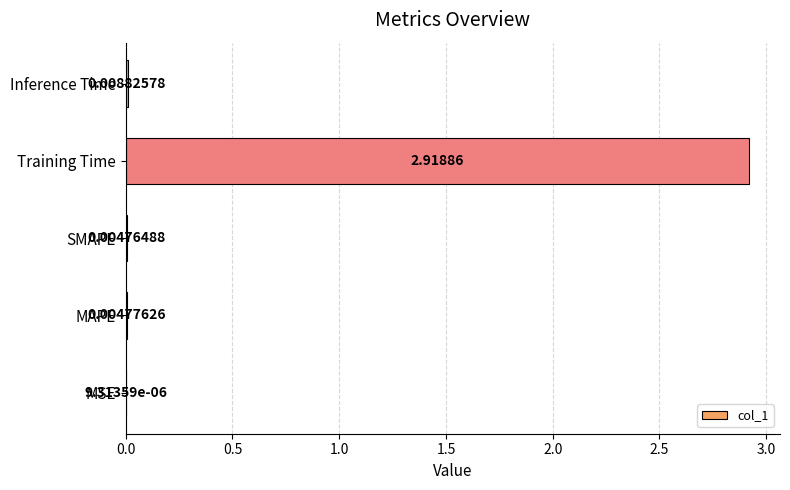

What is the change in value from SMAPE to Training Time?

+2.9